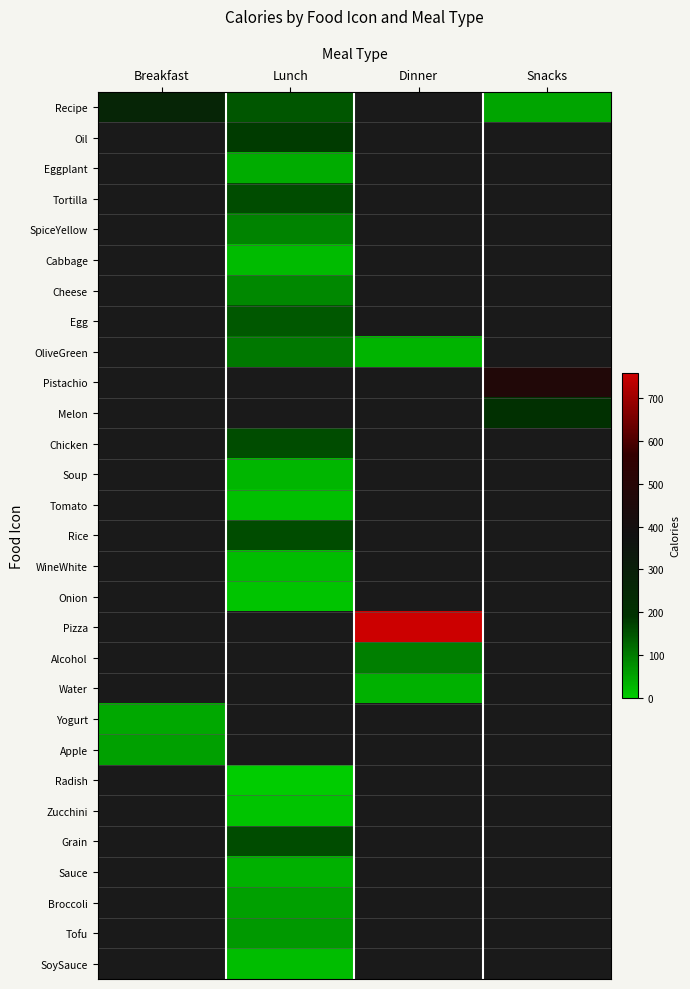

The Recipe series shows 239.6 at Lunch. True or false?

False